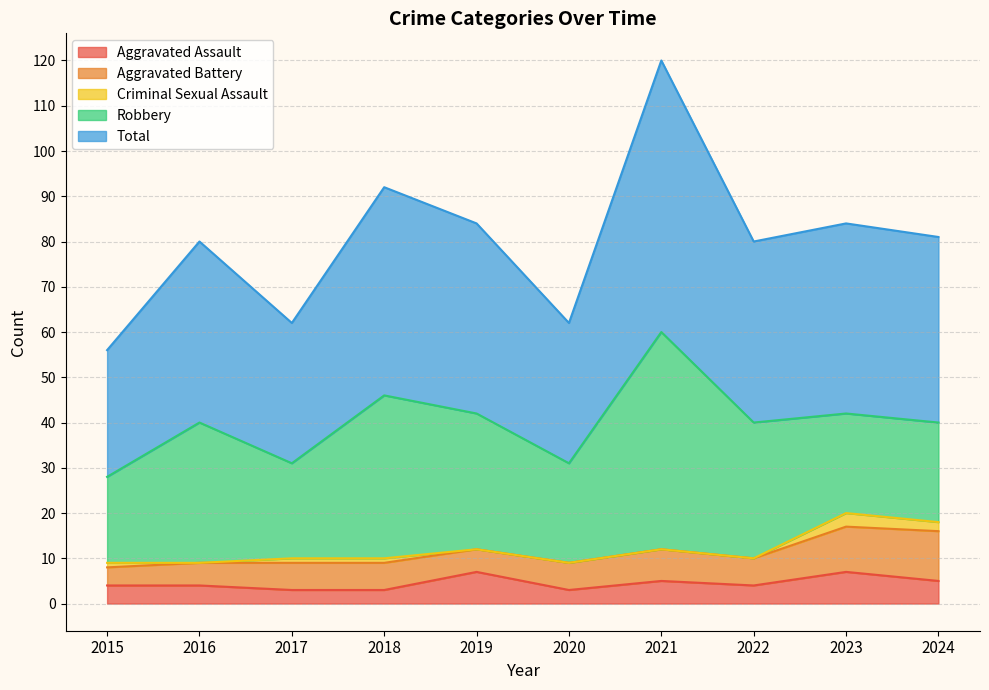

What are all the series names shown in the legend?

Aggravated Assault, Aggravated Battery, Criminal Sexual Assault, Robbery, Total